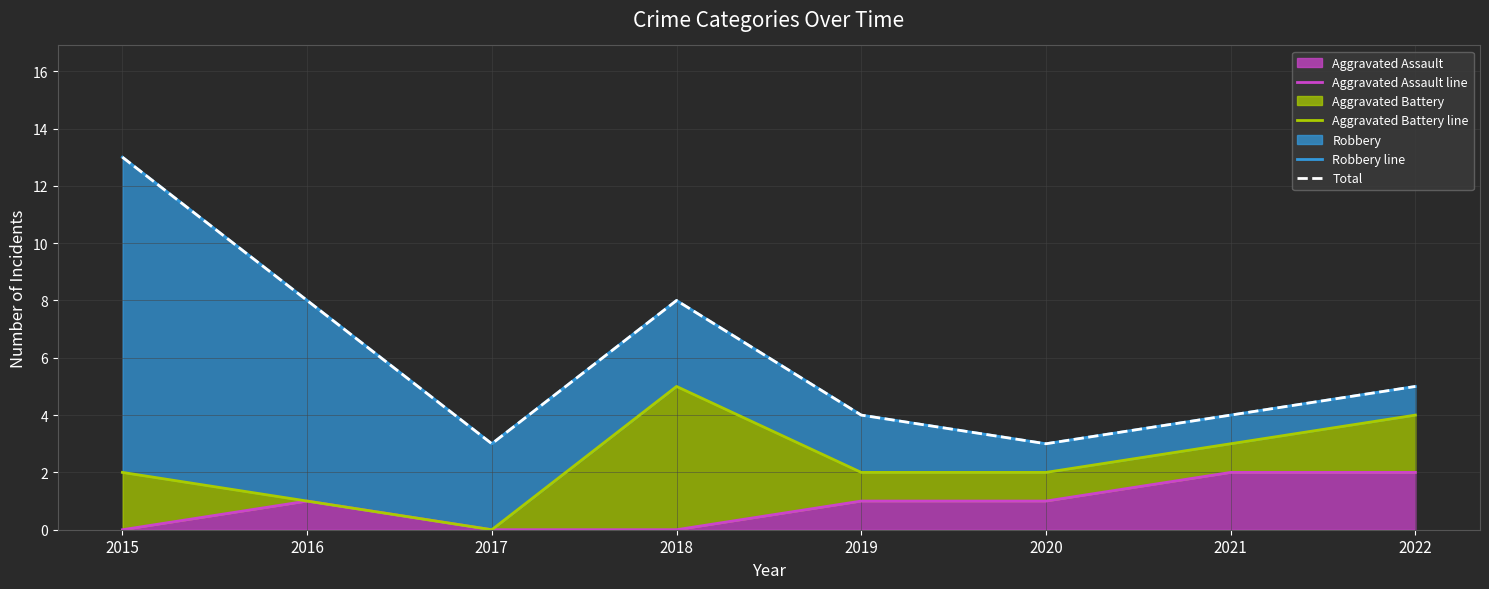

Is it true that Aggravated Assault equals 3 at 2022?

False